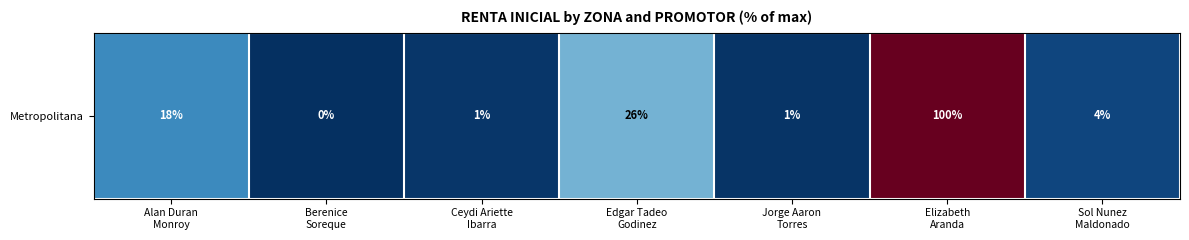

What is the change in value from Berenice
Soreque to Ceydi Ariette
Ibarra?

+1.1